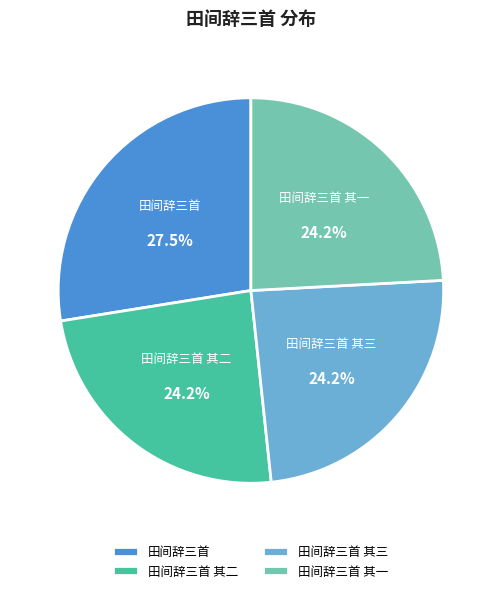

Is there a majority slice in this chart?

No